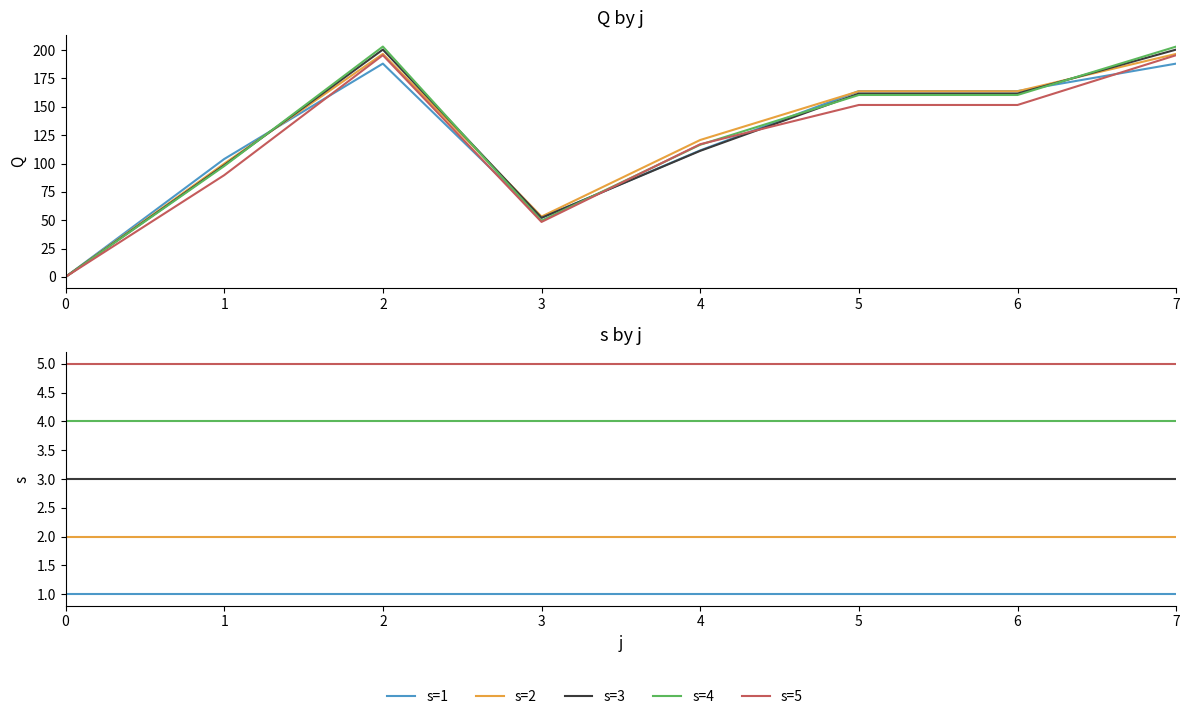

At 6, list the series in order from largest to smallest.

s=5, s=4, s=3, s=2, s=1